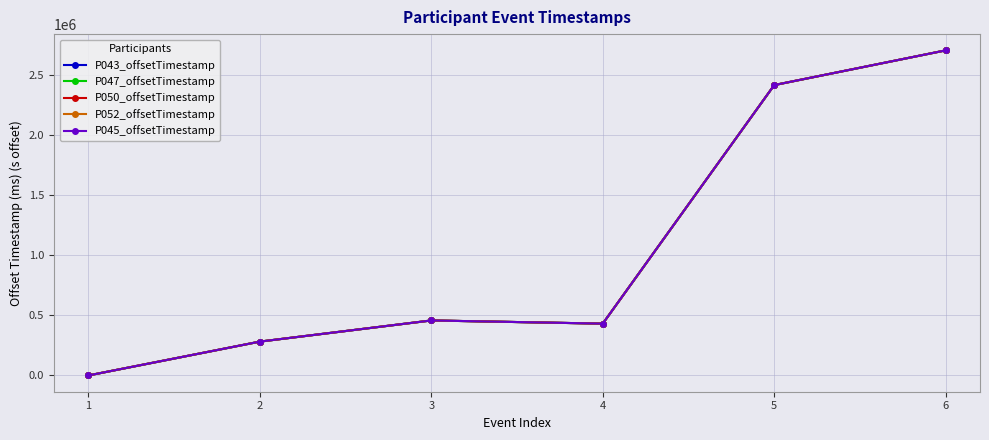

What is the value of the P052_offsetTimestamp point at the 5th from the left?

2413963.9